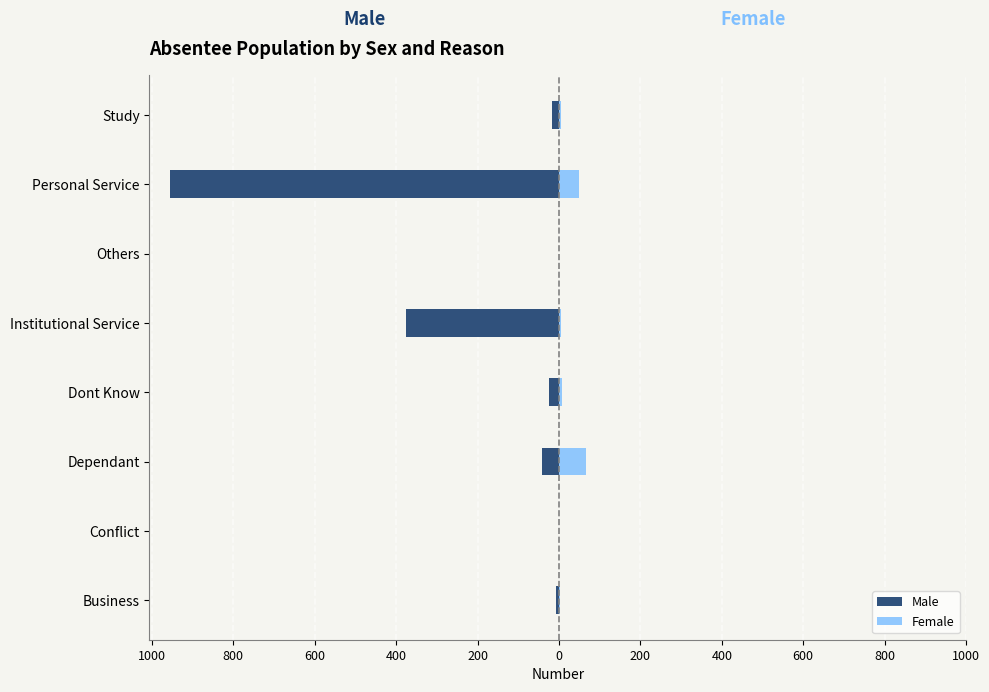

Which series changed the most between Dont Know and Personal Service?

Male